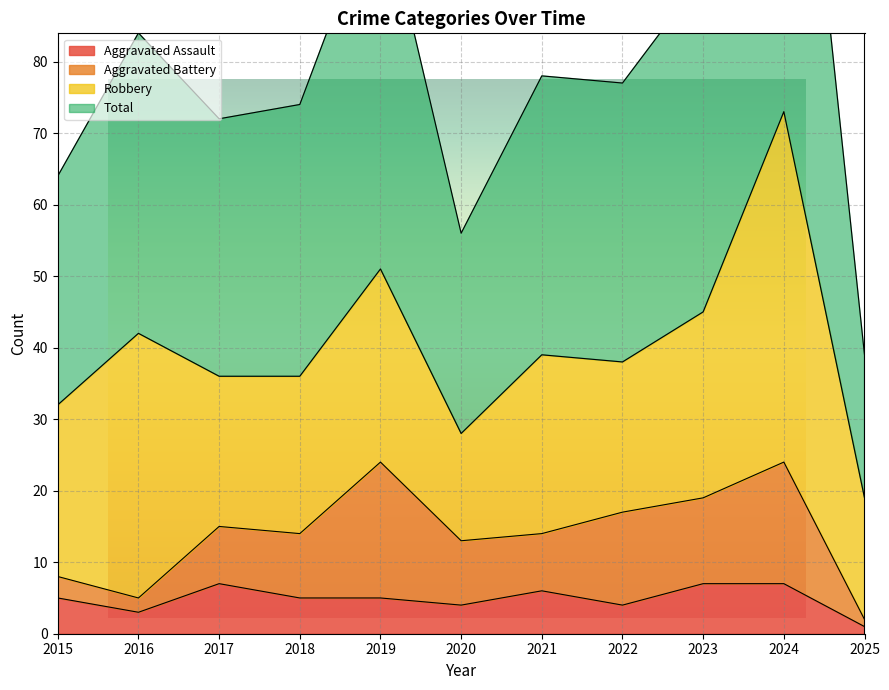

How many interior local valleys does the Total series have?

3